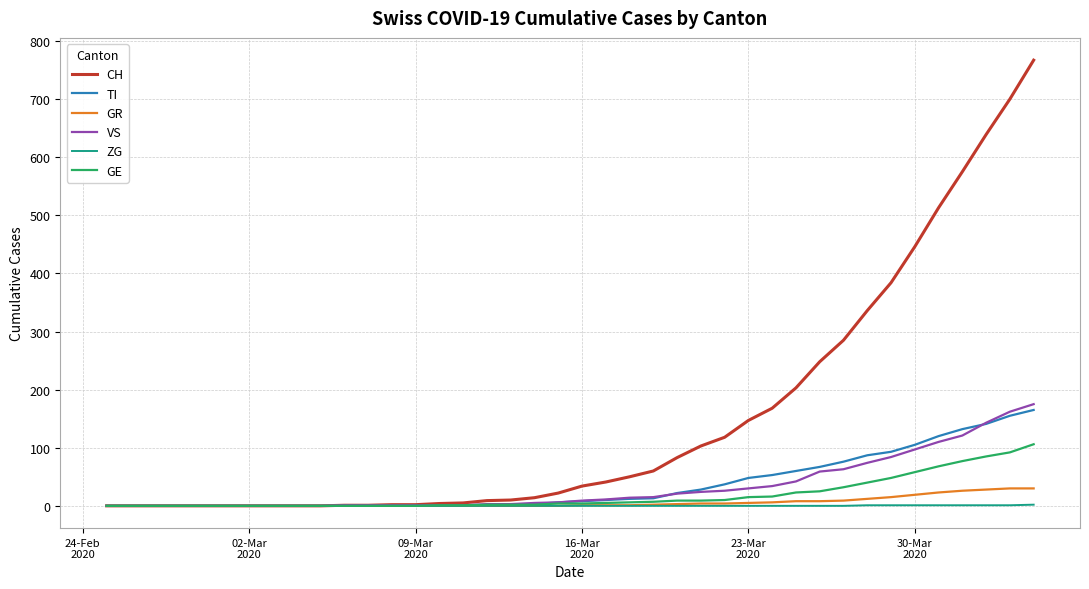

What is the average value of the GR series?

6